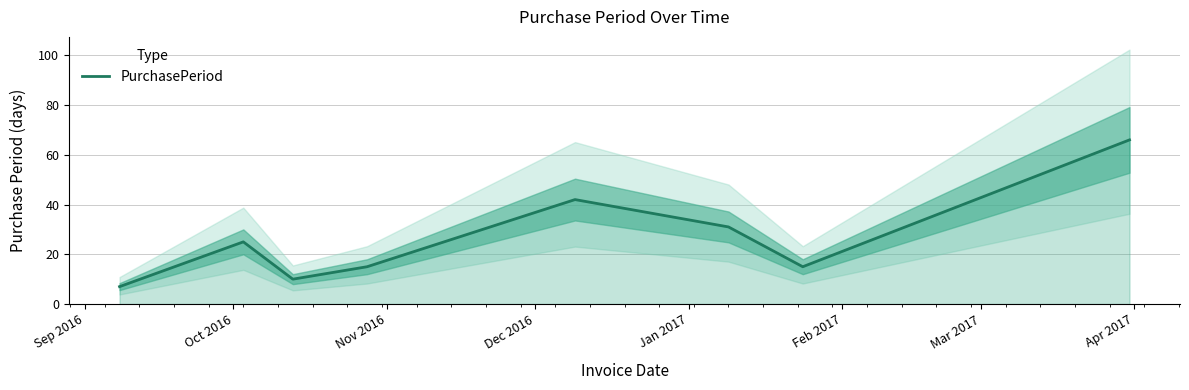

What is the minimum value for PurchasePeriod?

7